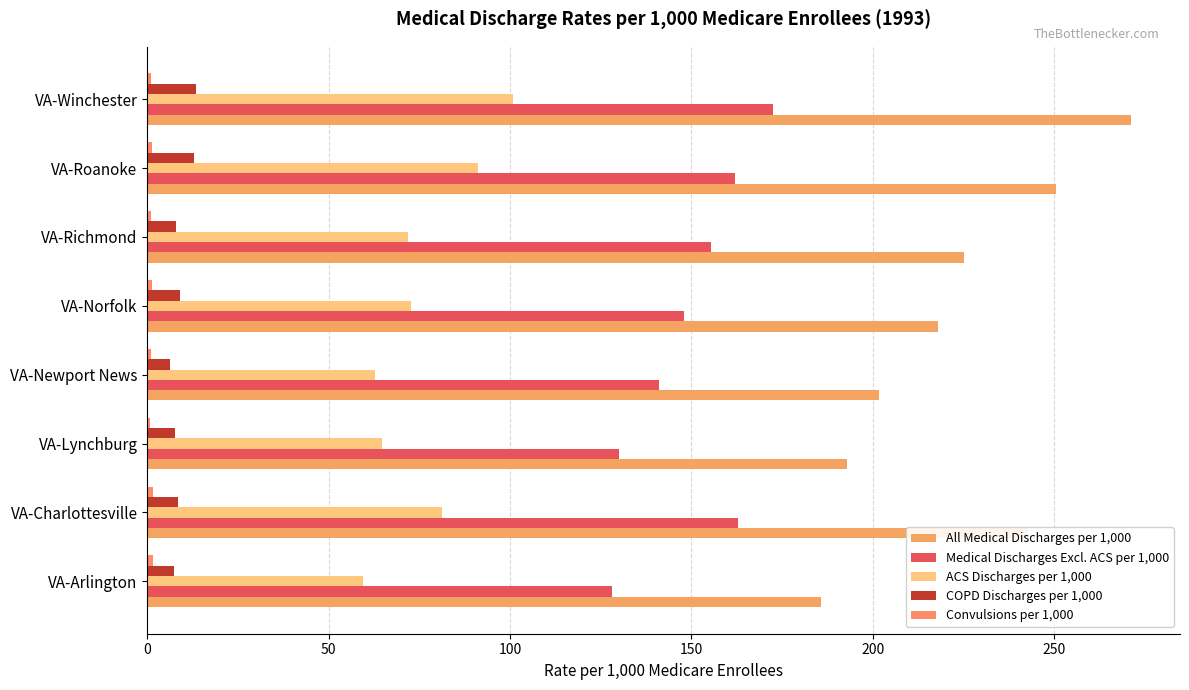

List the series in order of their peak value, highest first.

All Medical Discharges per 1,000, Medical Discharges Excl. ACS per 1,000, ACS Discharges per 1,000, COPD Discharges per 1,000, Convulsions per 1,000